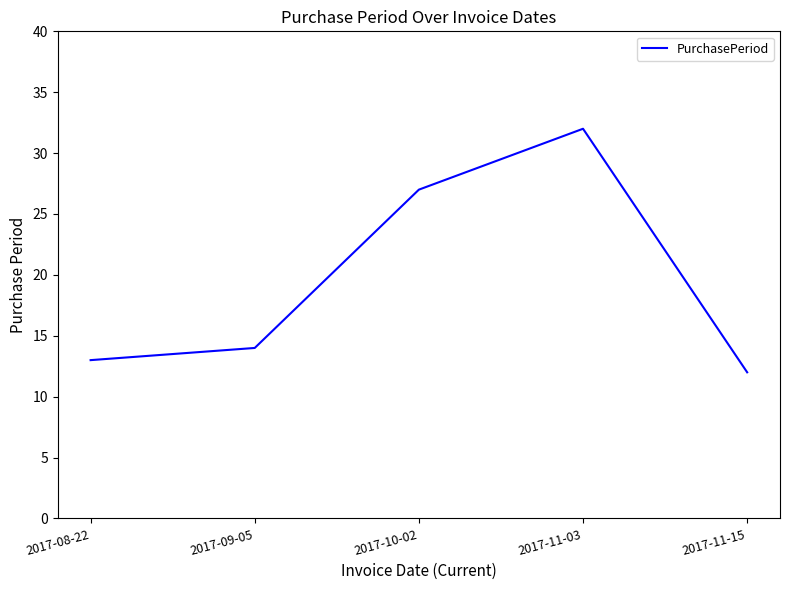

Rank the categories by value from lowest to highest.

2017-11-15, 2017-08-22, 2017-09-05, 2017-10-02, 2017-11-03